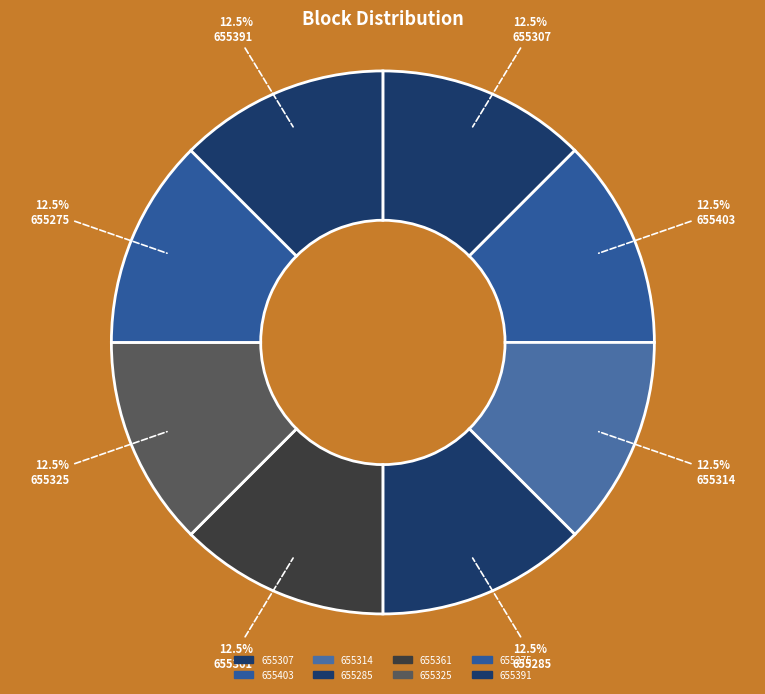

Combined, do 655307 and 655403 account for over 50%?

No